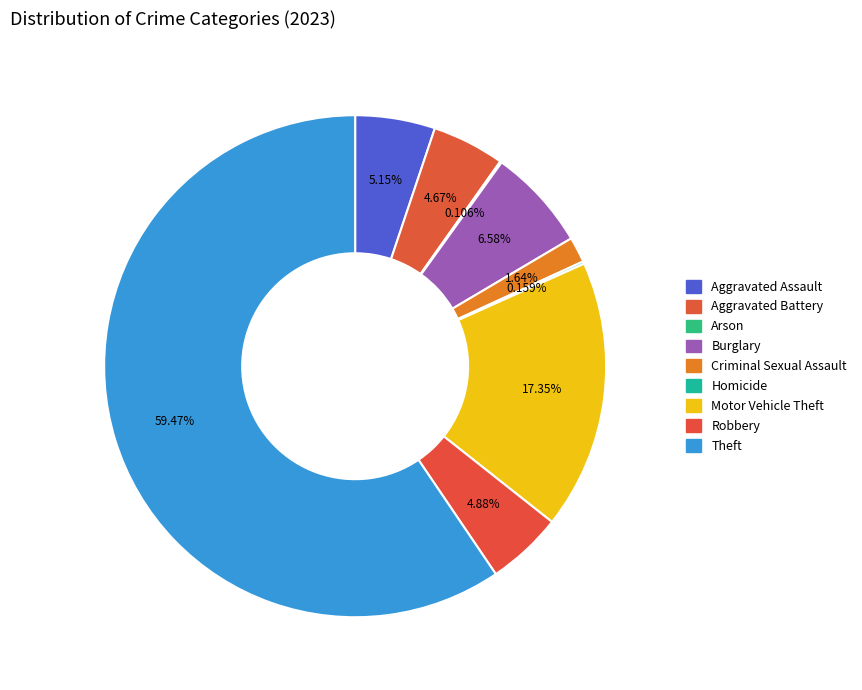

How many segments does this pie chart have?

9